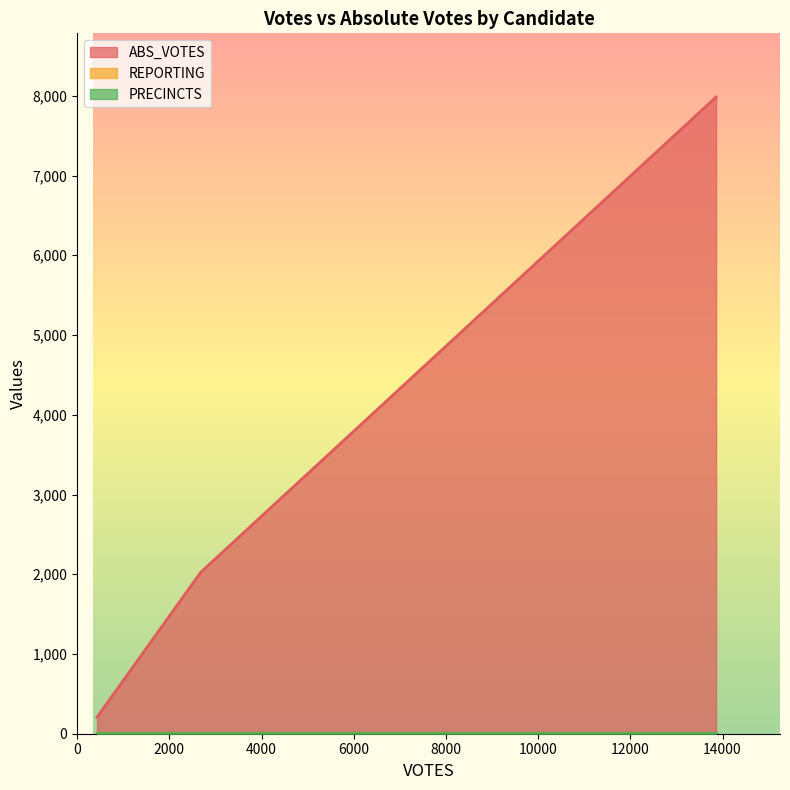

At how many categories does at least one series exceed 2993?

1